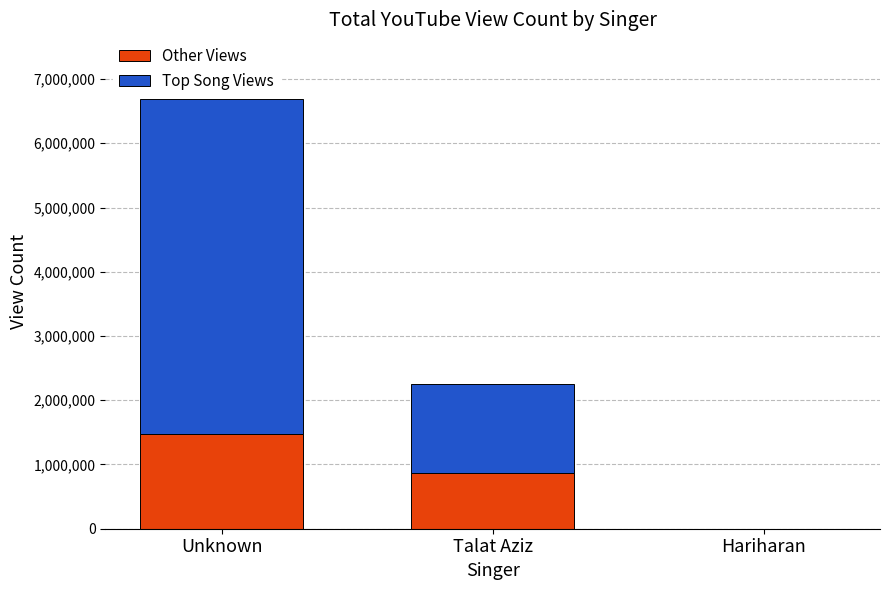

The value of Other Views at Hariharan is -619691. True or false?

False